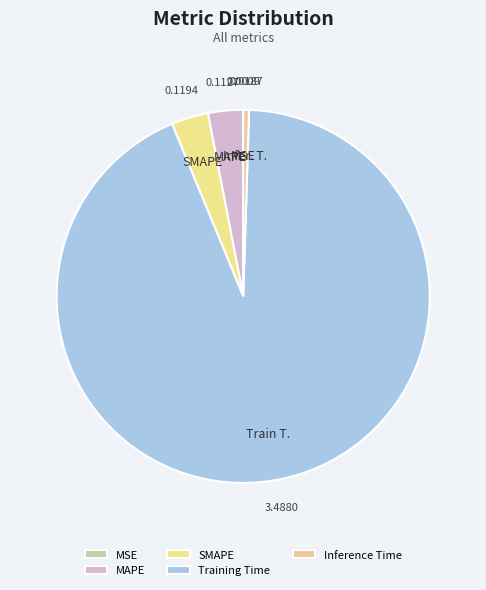

Rank the categories by value from lowest to highest.

MSE, Inference Time, MAPE, SMAPE, Training Time